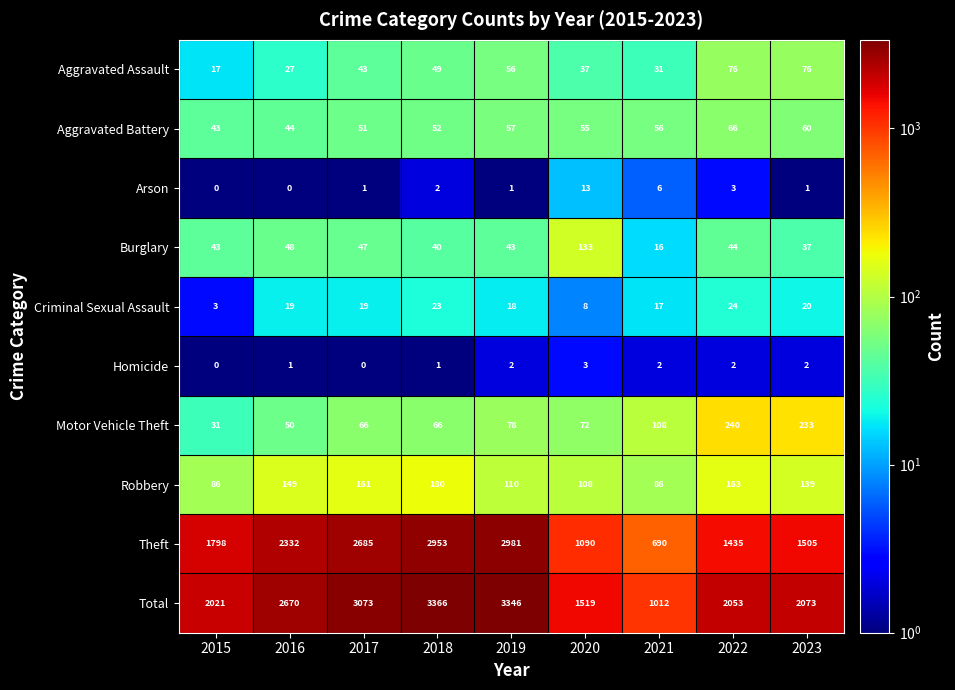

Count the number of data series in this chart.

10